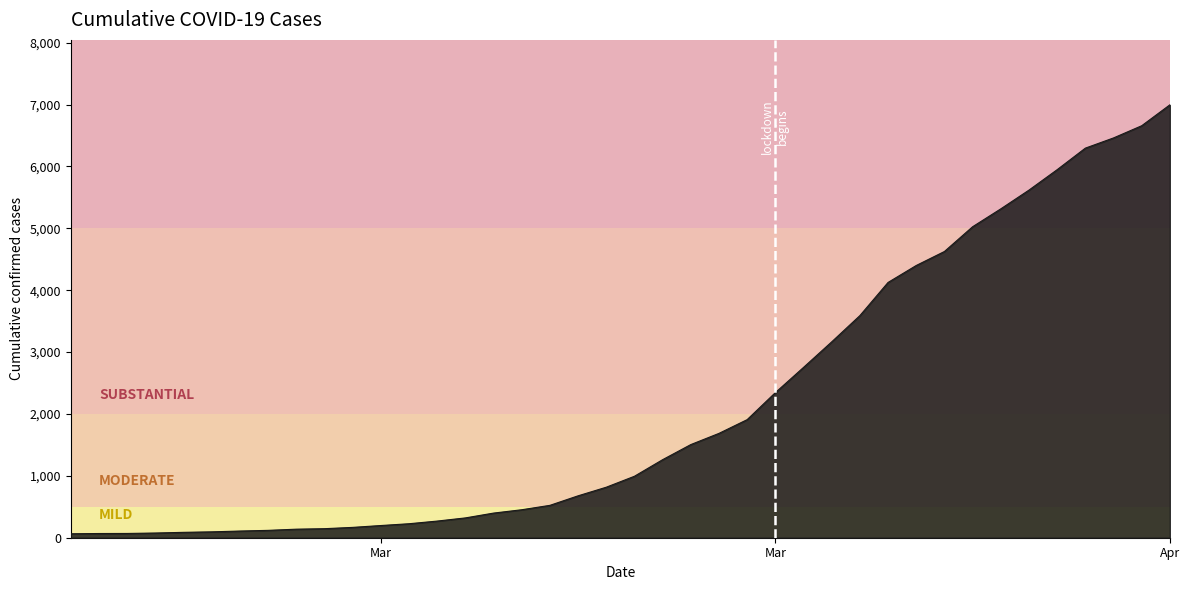

What is the difference between the maximum and minimum values?

6931